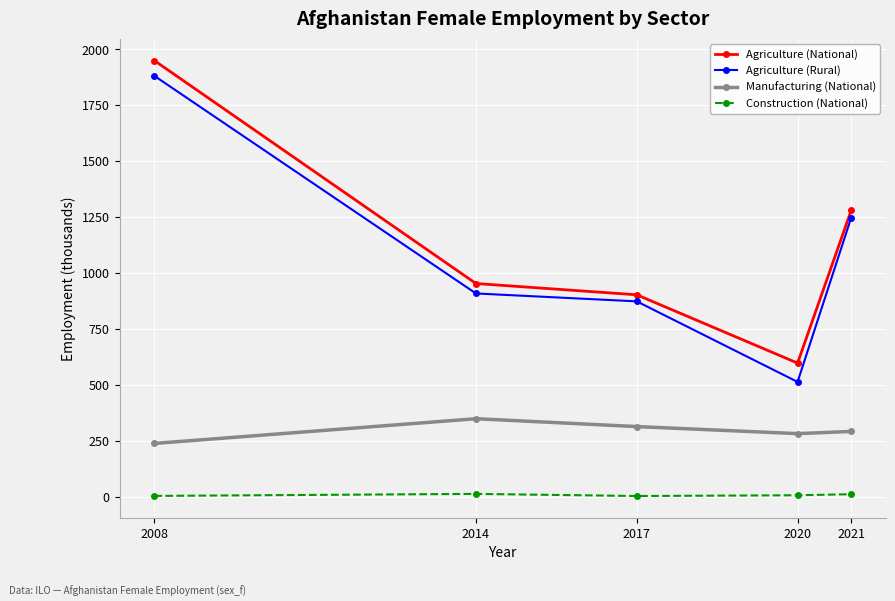

What is the value of the Construction (National) point at the 5th from the left?

12.6